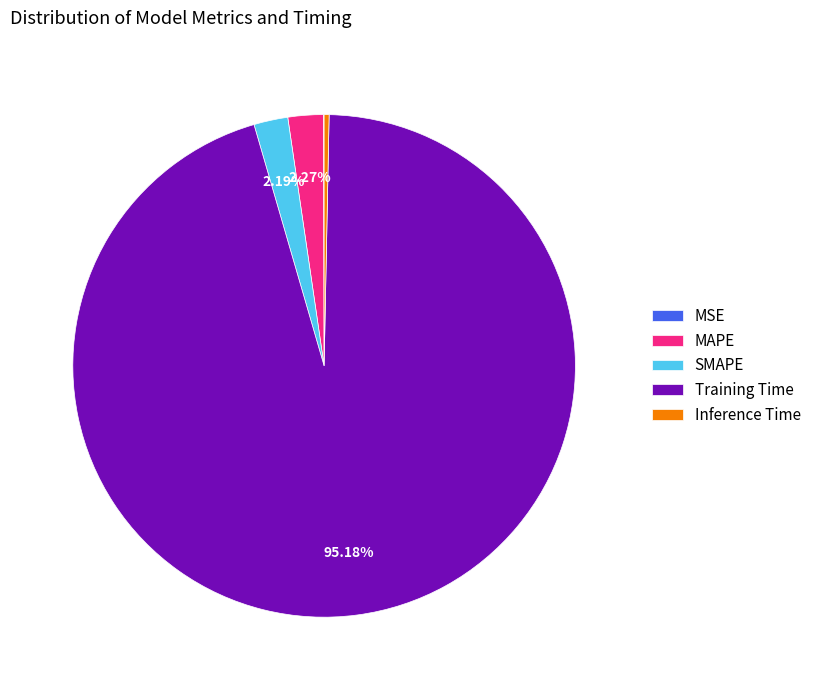

Does SMAPE account for over 50% of the chart?

No